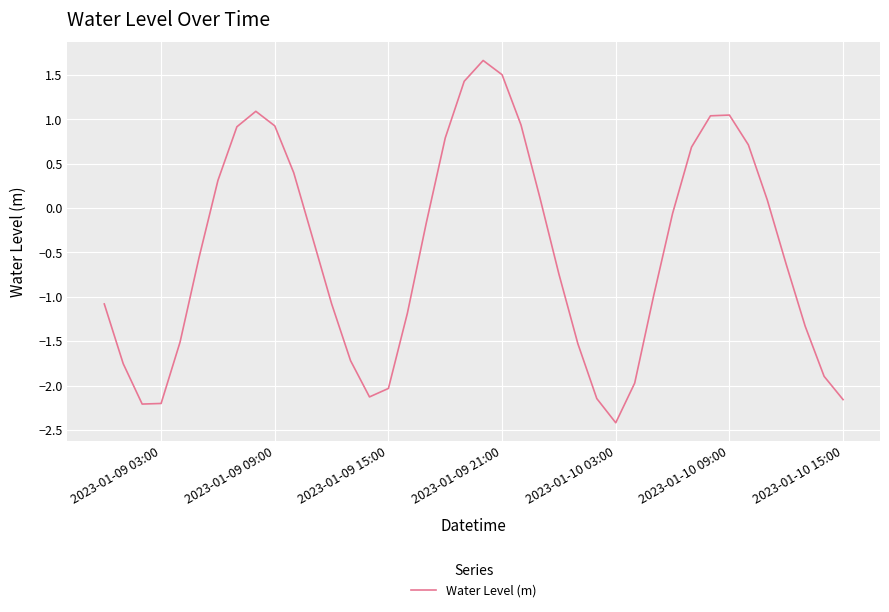

What is the difference between the maximum and minimum values?

4.1